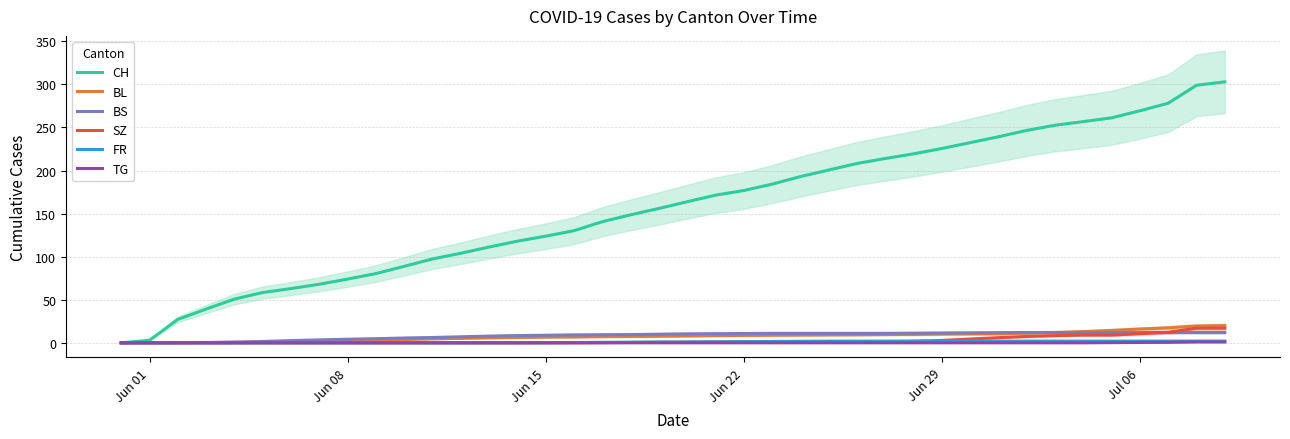

Reading left to right, list all the values displayed in this chart.

CH: 0.0	3.0	27.2	39.2	50.8	58.4	63.0	68.0	74.0	80.4	88.8	97.4	104.0	111.2	118.0	123.8	130.2	140.6	148.6	156.0	163.8	171.4	176.8	184.2	193.0	200.6	208.2	214.0	219.4	225.6	232.4	239.2	246.6	252.6	256.8	261.2	269.4	278.2	299.0	303.0
BL: 0.0	0.0	0.0	0.0	0.2	0.6	1.0	1.6	2.4	3.2	3.8	4.6	5.2	5.8	6.2	6.6	6.8	7.2	7.4	7.6	8.0	8.4	8.6	8.8	9.0	9.2	9.4	9.6	9.8	10.2	10.4	10.6	11.2	12.0	13.0	14.4	16.0	17.4	19.5	20.0
BS: 0.0	0.0	0.2	0.4	1.0	1.6	2.6	3.4	4.2	4.8	5.6	6.2	7.0	7.8	8.4	8.8	9.2	9.4	9.6	10.0	10.4	10.6	10.8	11.0	11.0	11.0	11.0	11.0	11.2	11.4	11.6	11.8	12.0	12.0	12.0	12.0	12.0	12.0	12.0	12.0
SZ: 0.0	0.0	0.0	0.0	0.0	0.0	0.0	0.0	0.0	0.0	0.0	0.0	0.0	0.0	0.0	0.0	0.0	0.2	0.4	0.6	0.8	1.0	1.0	1.0	1.0	1.0	1.0	1.2	1.8	2.8	4.4	6.0	7.4	8.4	9.0	9.0	10.6	12.2	17.0	17.0
FR: 0.0	0.0	0.0	0.0	0.0	0.0	0.0	0.0	0.0	0.0	0.0	0.0	0.0	0.0	0.0	0.2	0.4	0.6	0.8	1.0	1.0	1.2	1.4	1.6	1.8	2.0	2.0	2.0	2.0	2.0	2.0	2.0	2.0	2.0	2.0	2.0	2.0	2.0	2.0	2.0
TG: 0.0	0.0	0.0	0.0	0.0	0.0	0.0	0.0	0.0	0.0	0.0	0.0	0.0	0.0	0.0	0.0	0.0	0.0	0.0	0.0	0.0	0.0	0.0	0.0	0.0	0.0	0.0	0.0	0.0	0.0	0.0	0.0	0.0	0.0	0.0	0.2	0.4	0.6	1.0	1.0